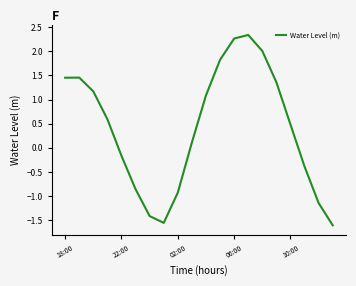

What is the maximum value shown in the chart?

2.3